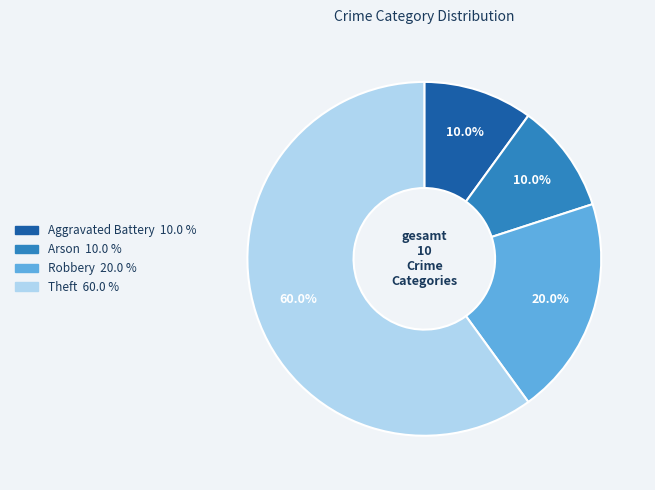

Between Arson and Robbery, which is larger?

Robbery